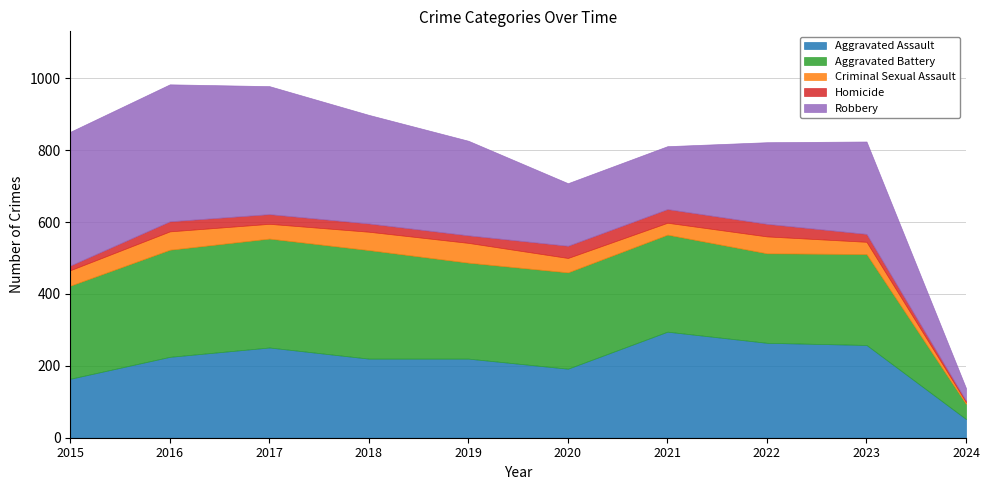

Reading left to right, list all the values displayed in this chart.

Aggravated Assault: 164	225	251	220	220	192	295	264	258	52
Aggravated Battery: 259	298	303	302	267	268	270	249	253	42
Criminal Sexual Assault: 43	51	41	51	55	40	33	47	34	5
Homicide: 13	28	27	23	21	34	38	35	22	4
Robbery: 372	381	356	302	263	174	175	227	257	35